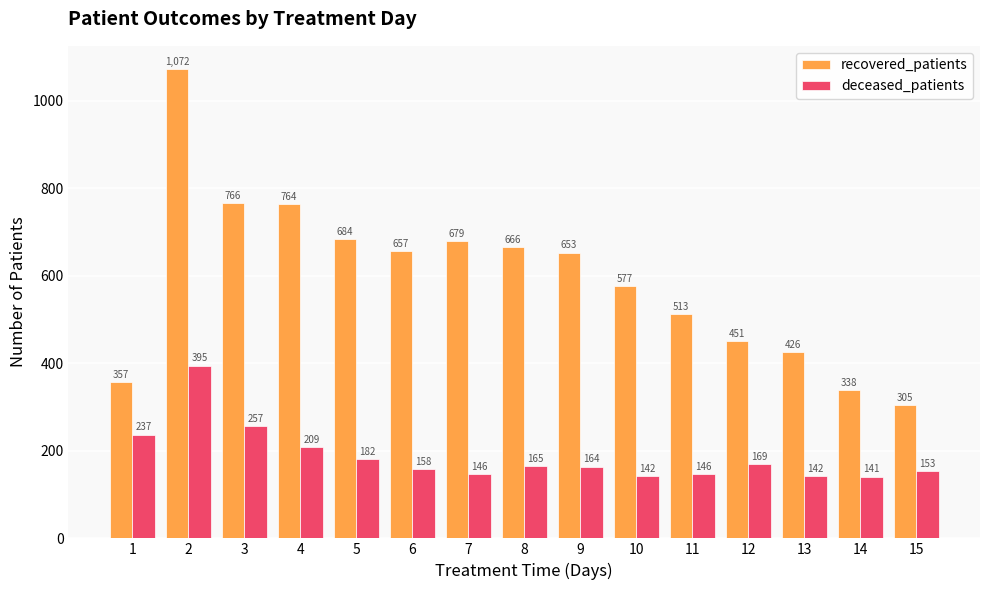

The value of recovered_patients at 8 is 666. True or false?

True